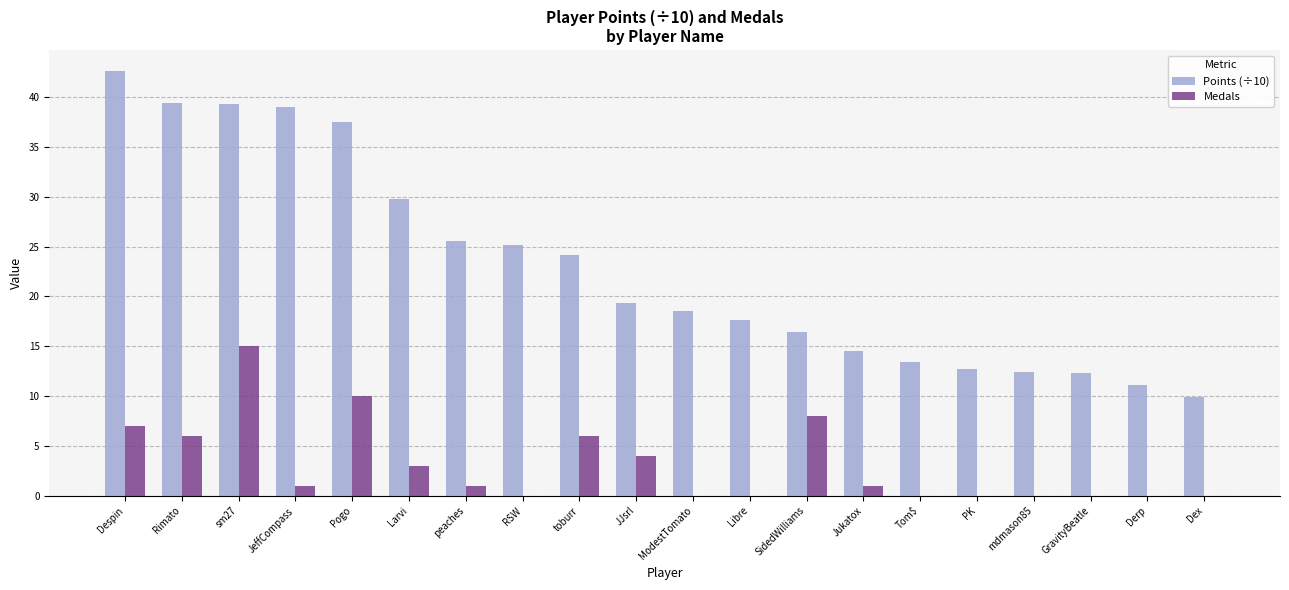

How many distinct data groups are displayed?

2